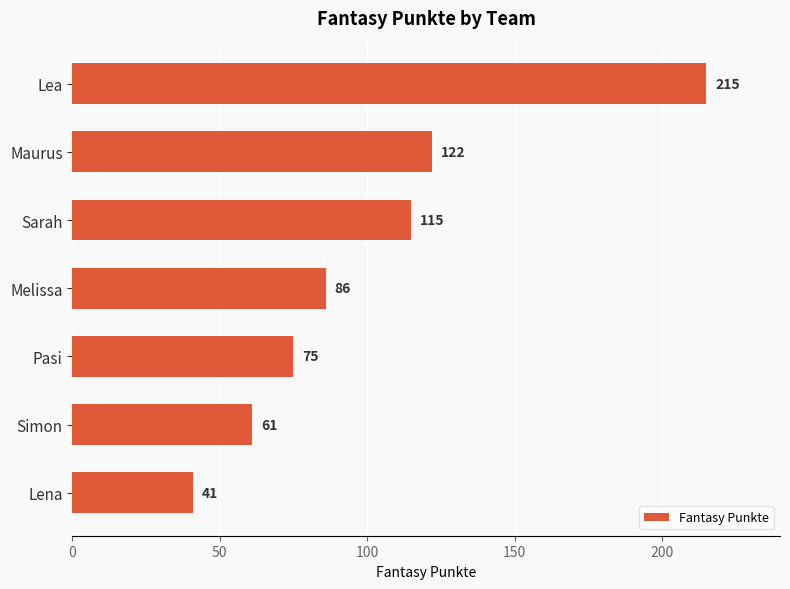

Reading top to bottom, list all the values displayed in this chart.

215	122	115	86	75	61	41